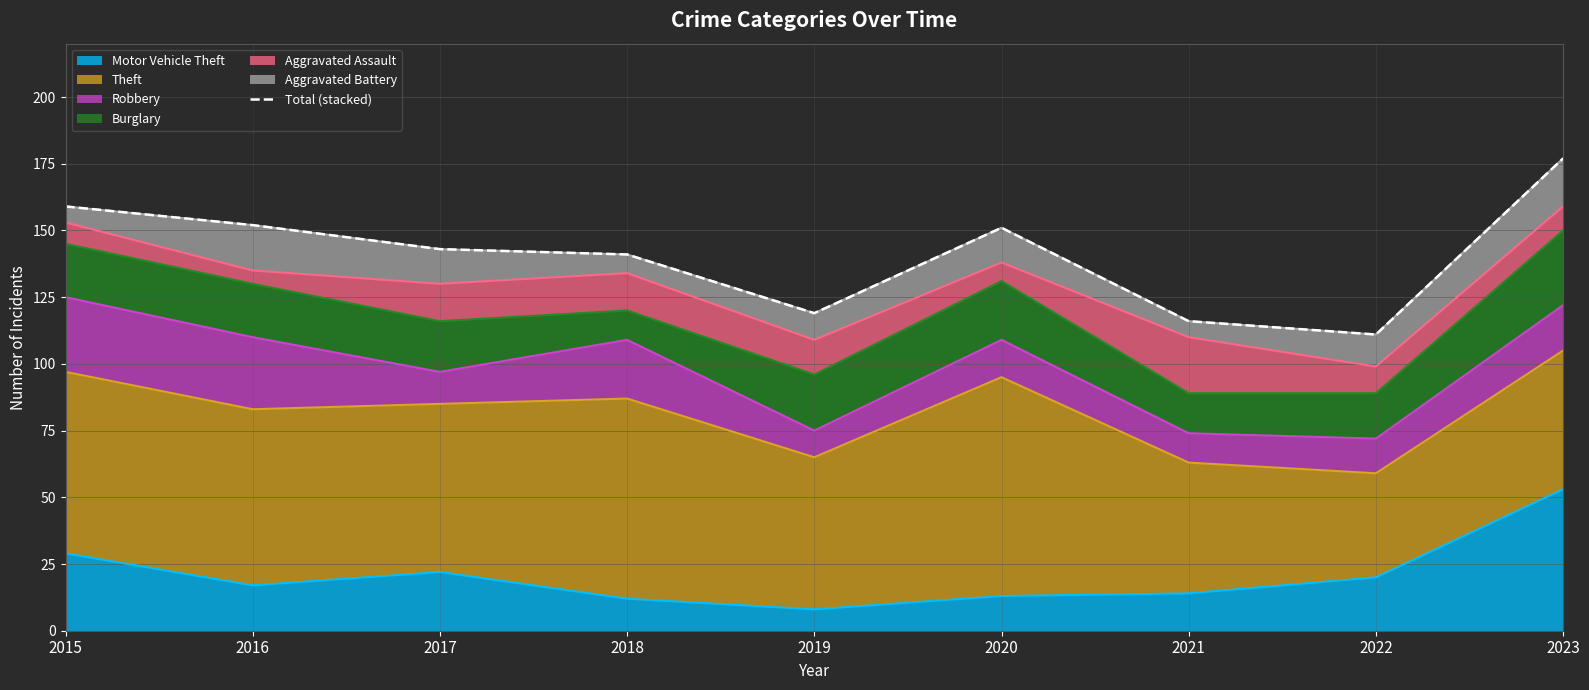

Reading left to right, list all the values displayed in this chart.

2015=159	2016=152	2017=143	2018=141	2019=119	2020=151	2021=116	2022=111	2023=177